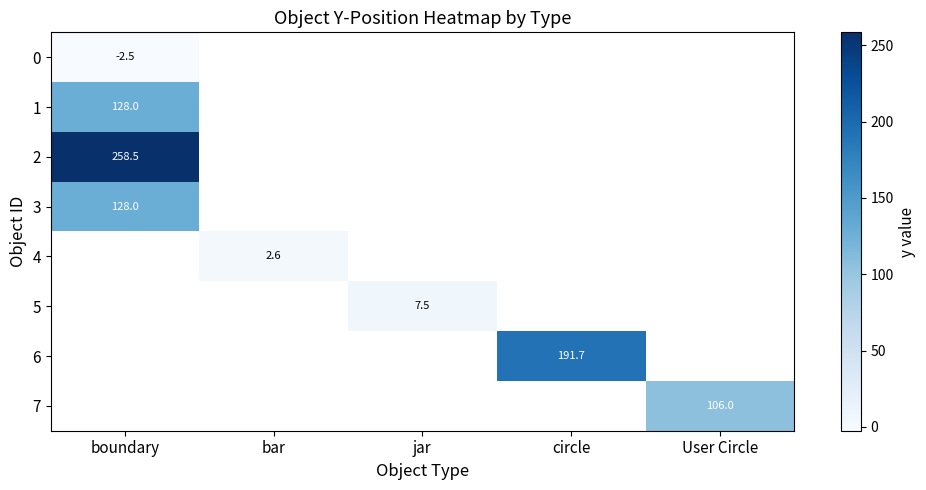

The 3 series shows 128.0 at boundary. True or false?

True